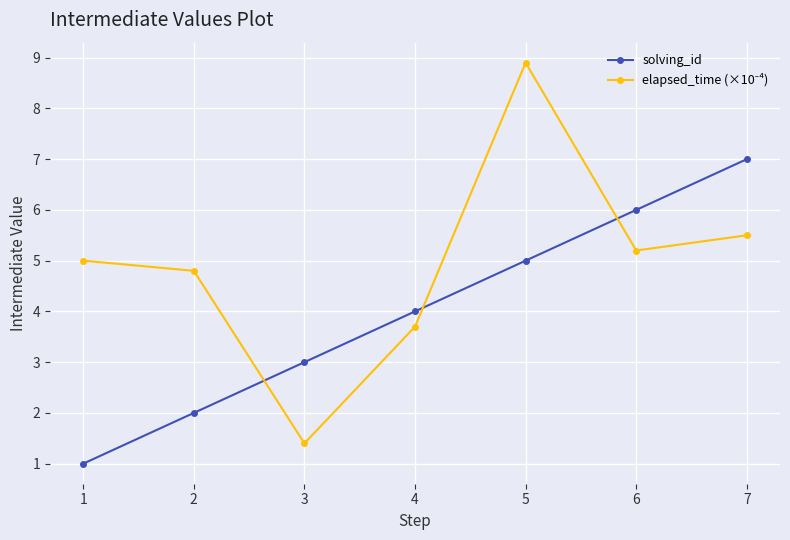

Which label corresponds to the largest value in the chart?

5